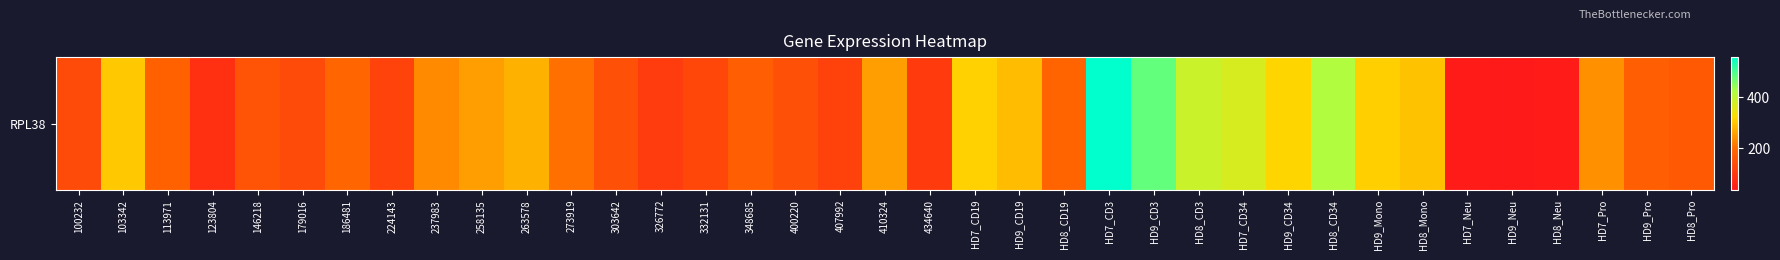

True or false: the data shows 396.3 at HD7_Pro.

False